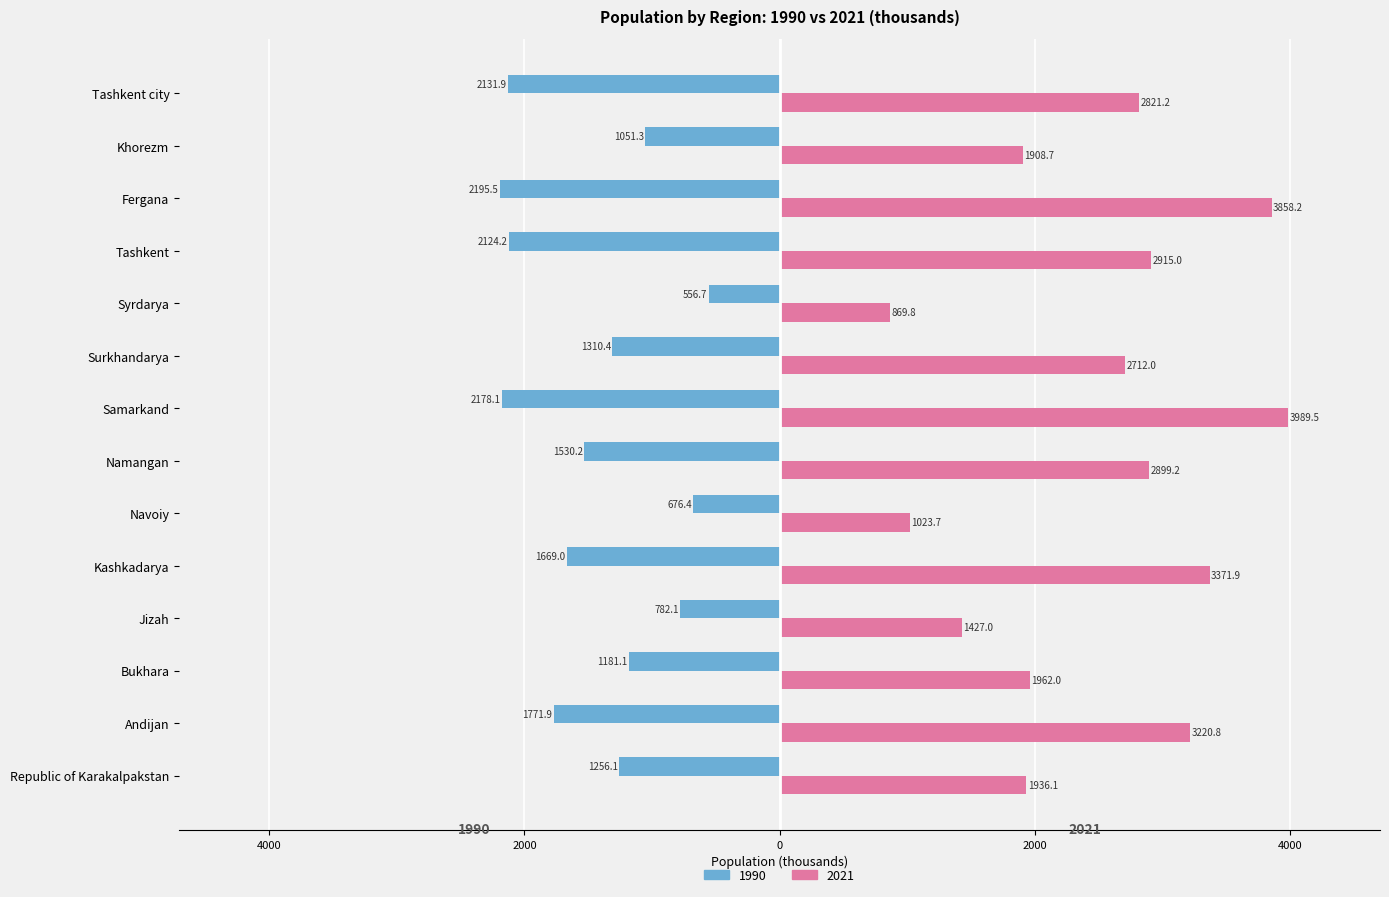

The 1990 series shows -2178.1 at Samarkand. True or false?

True